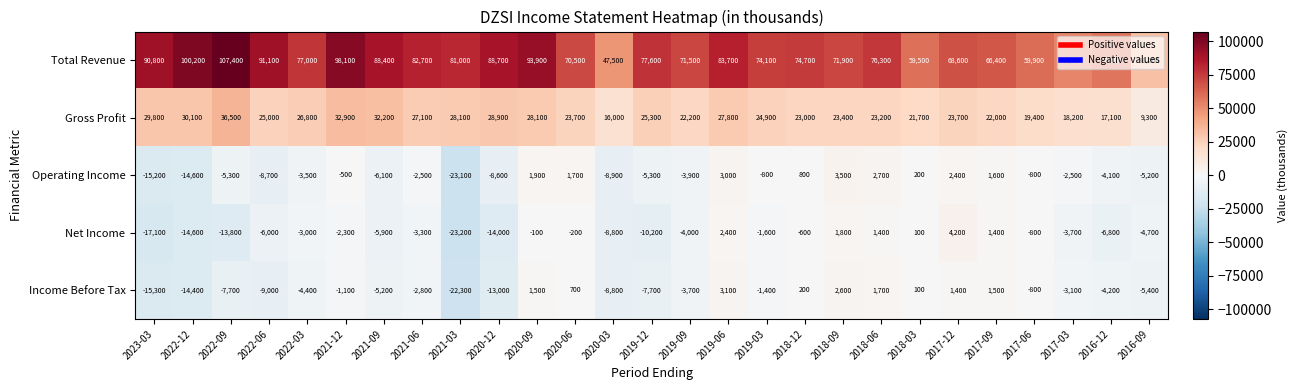

What is the average value of the Income Before Tax series?

-4352